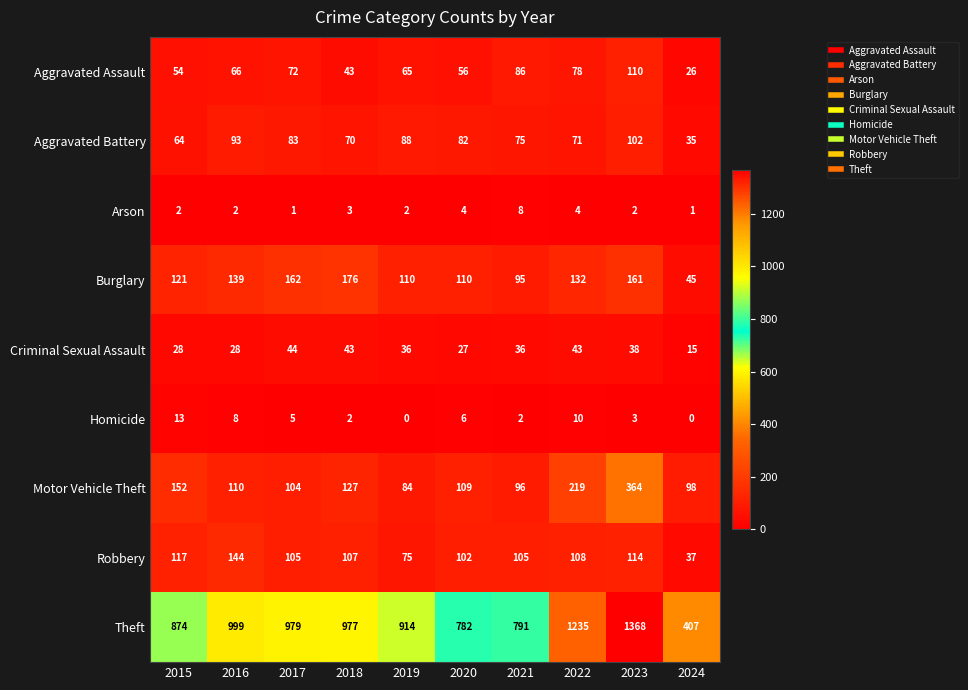

The value of Motor Vehicle Theft at 2024 is 159. True or false?

False